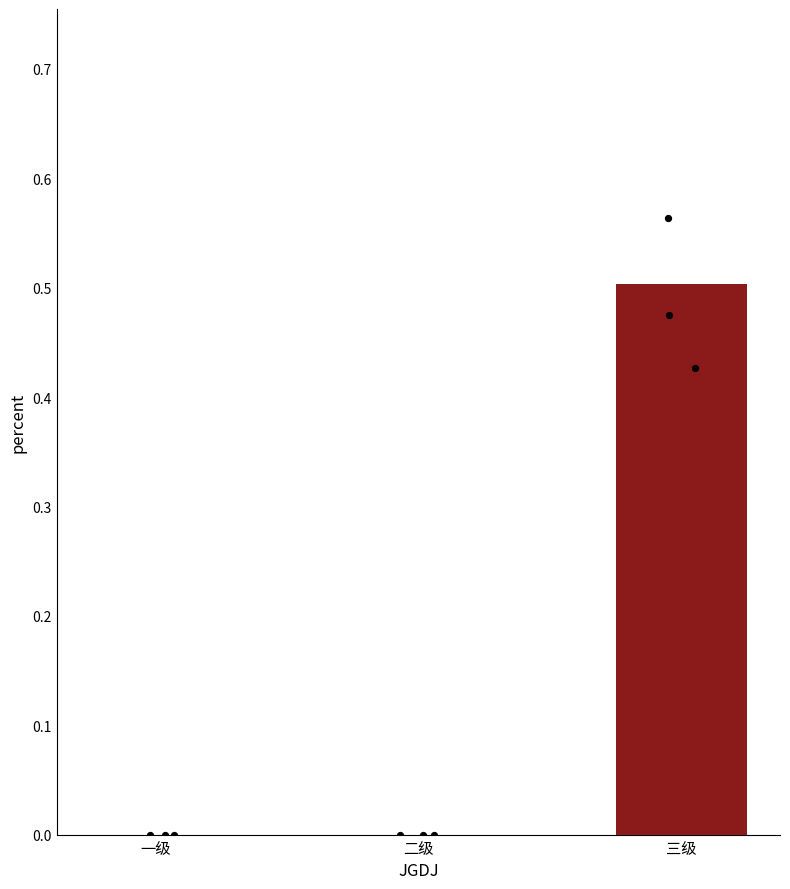

What is the change in value from 一级 to 三级?

+0.5